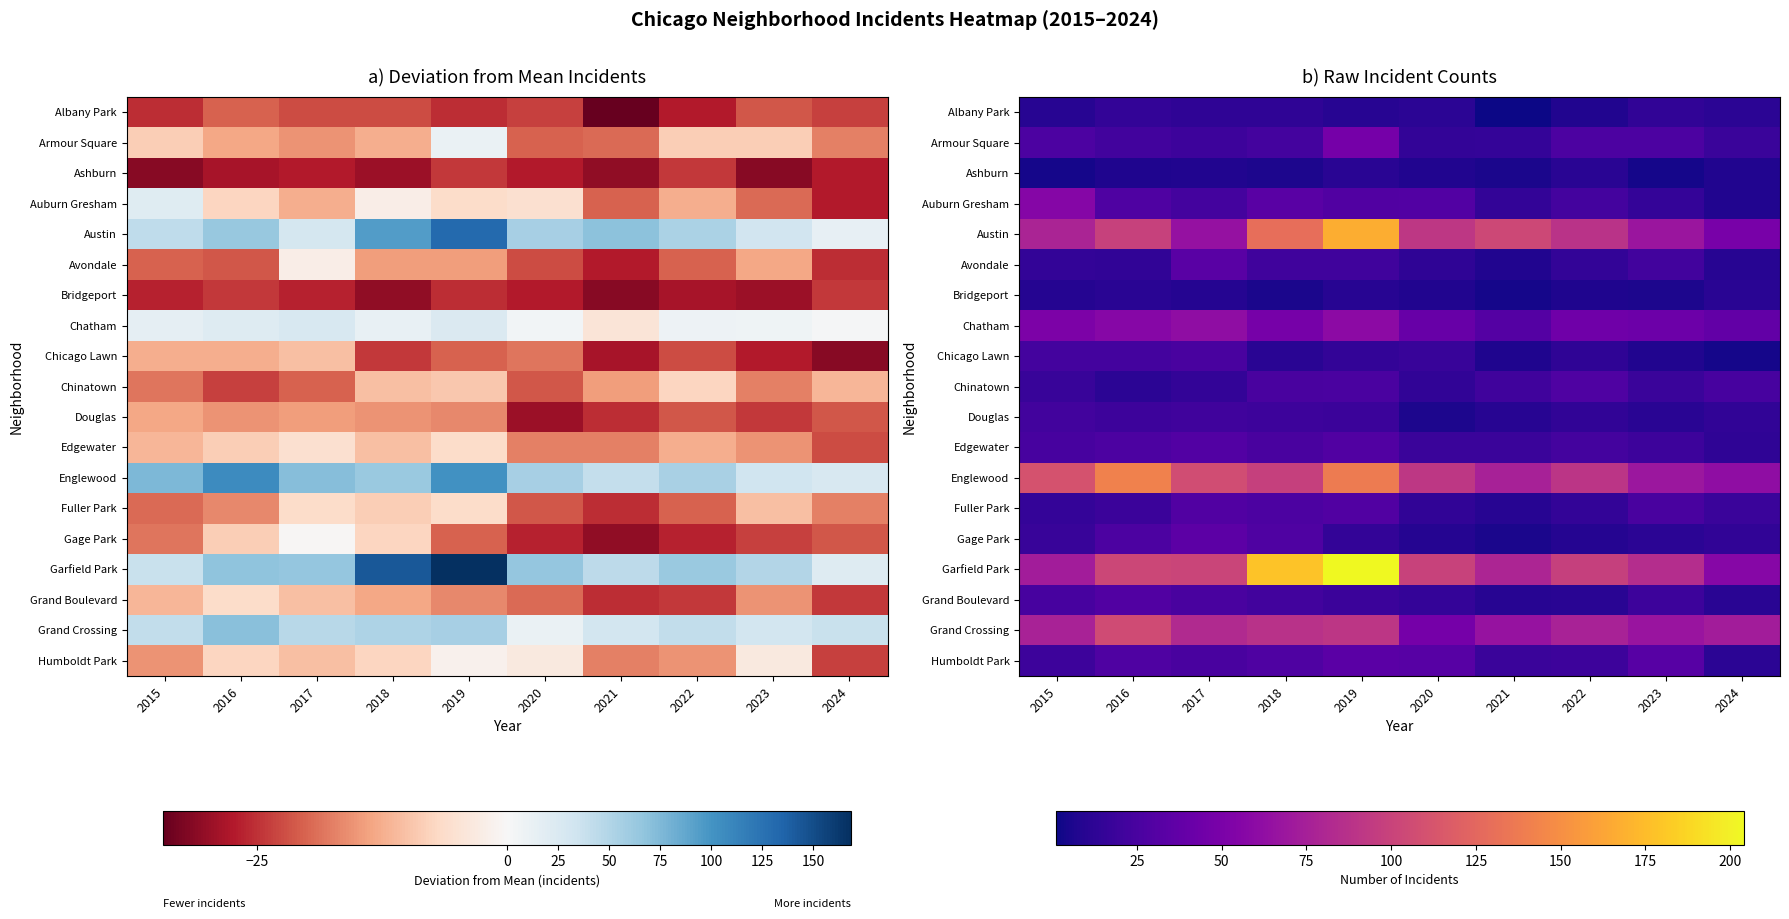

Rank the categories by Auburn Gresham value from highest to lowest.

2015, 2018, 2020, 2019, 2016, 2017, 2022, 2023, 2021, 2024